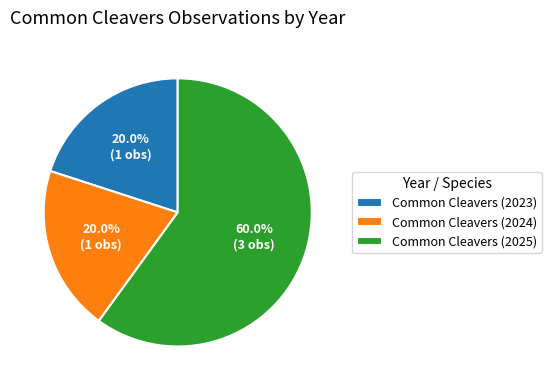

To the nearest percent, what percentage of the pie is Common Cleavers (2024)?

20%